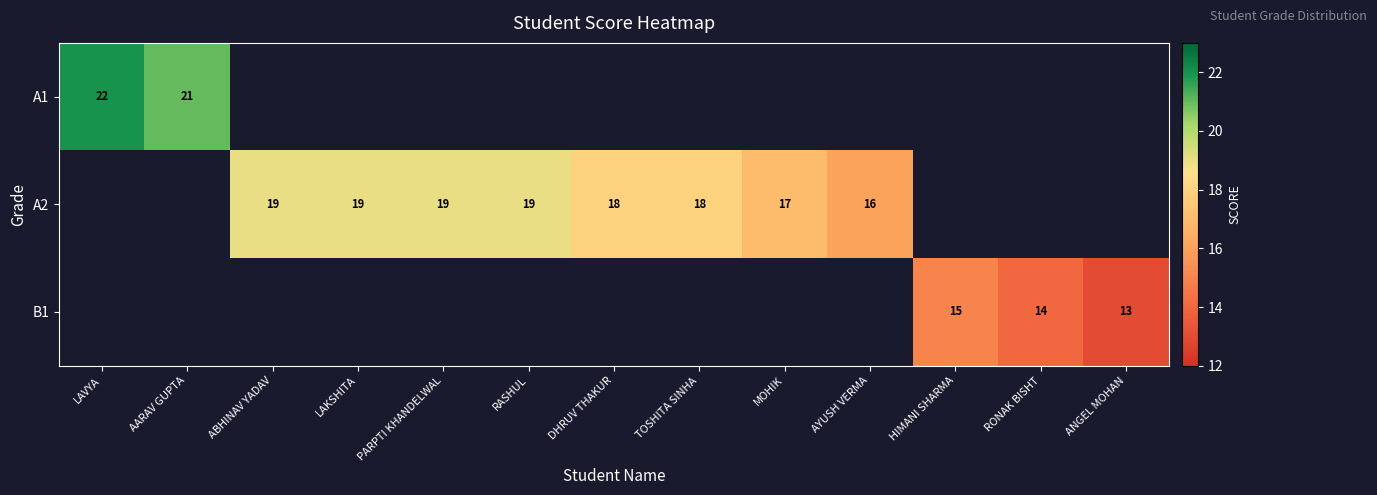

At how many categories does at least one series exceed 17?

8